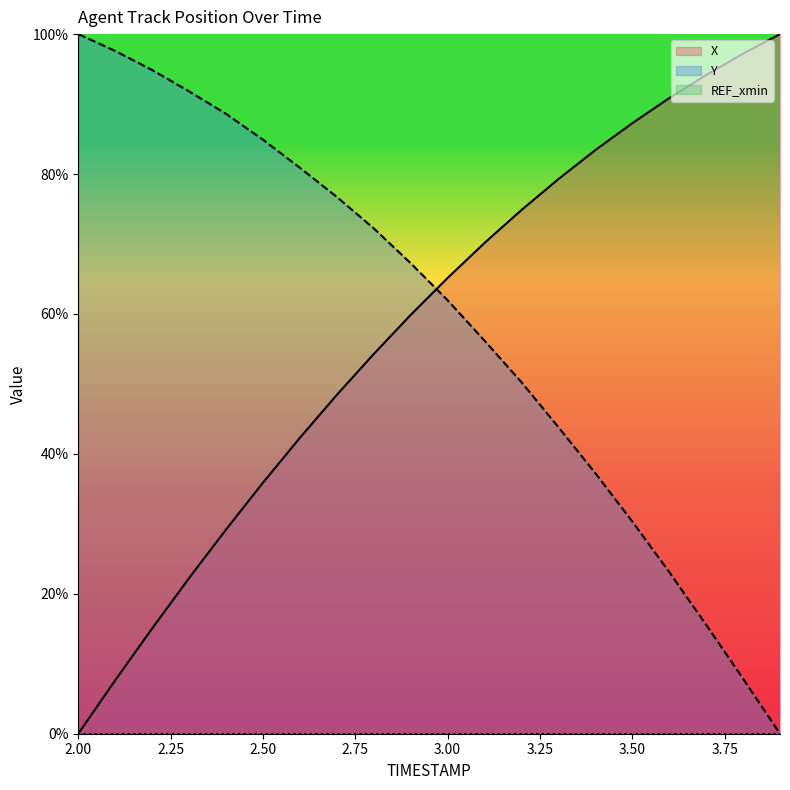

True or false: Y has more than 1 interior local peaks.

False